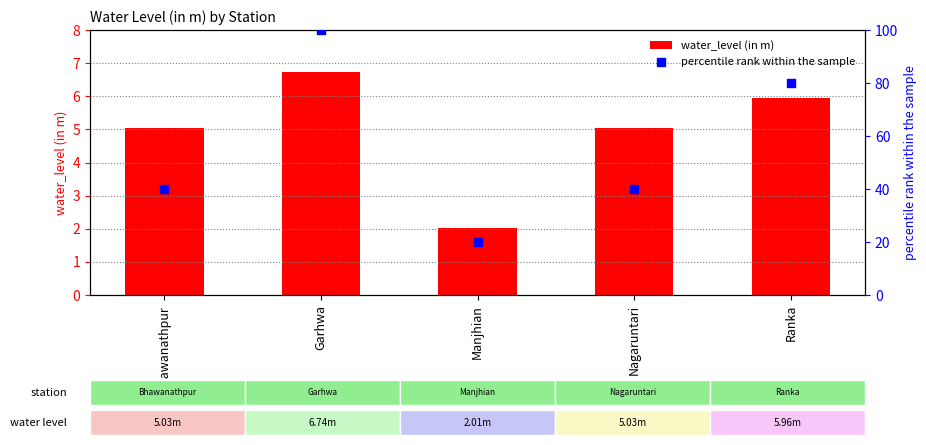

Which series reaches the maximum Y coordinate?

percentile rank within the sample